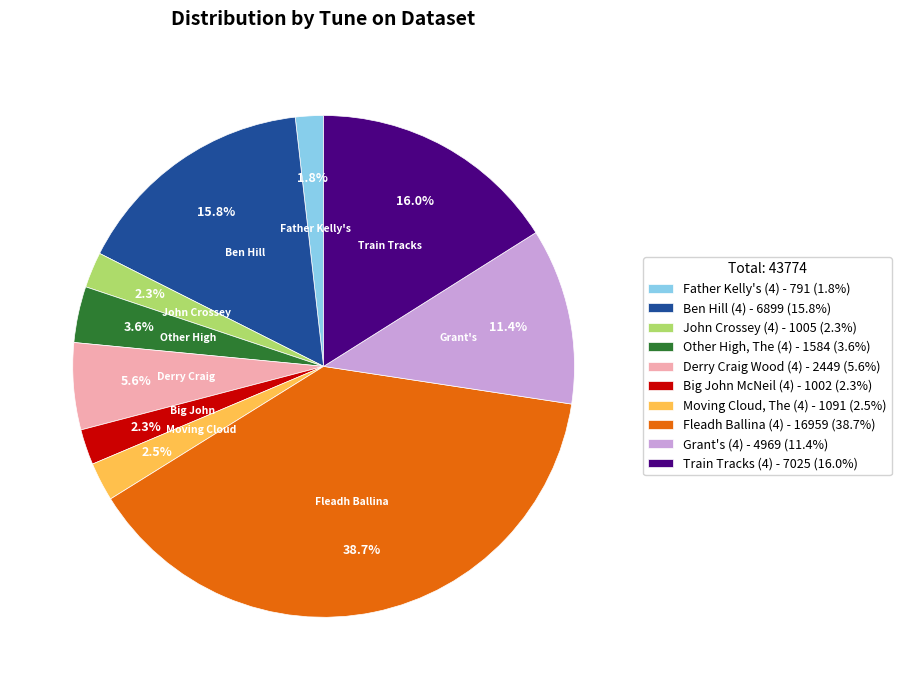

Count the number of slices in the pie.

10